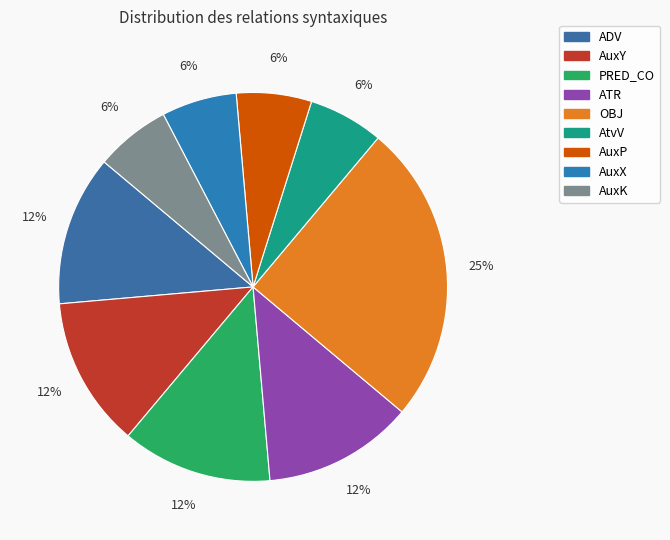

Does AtvV represent more than half of the total?

No